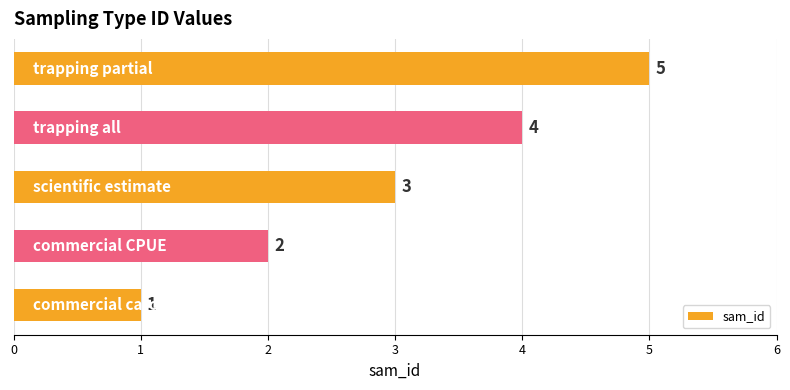

Count the values in the range 2 to 4.

3